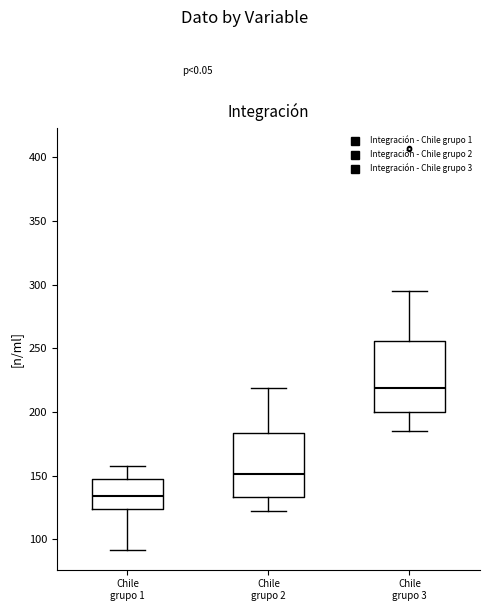

Which box has the highest median line?

Chile grupo 3